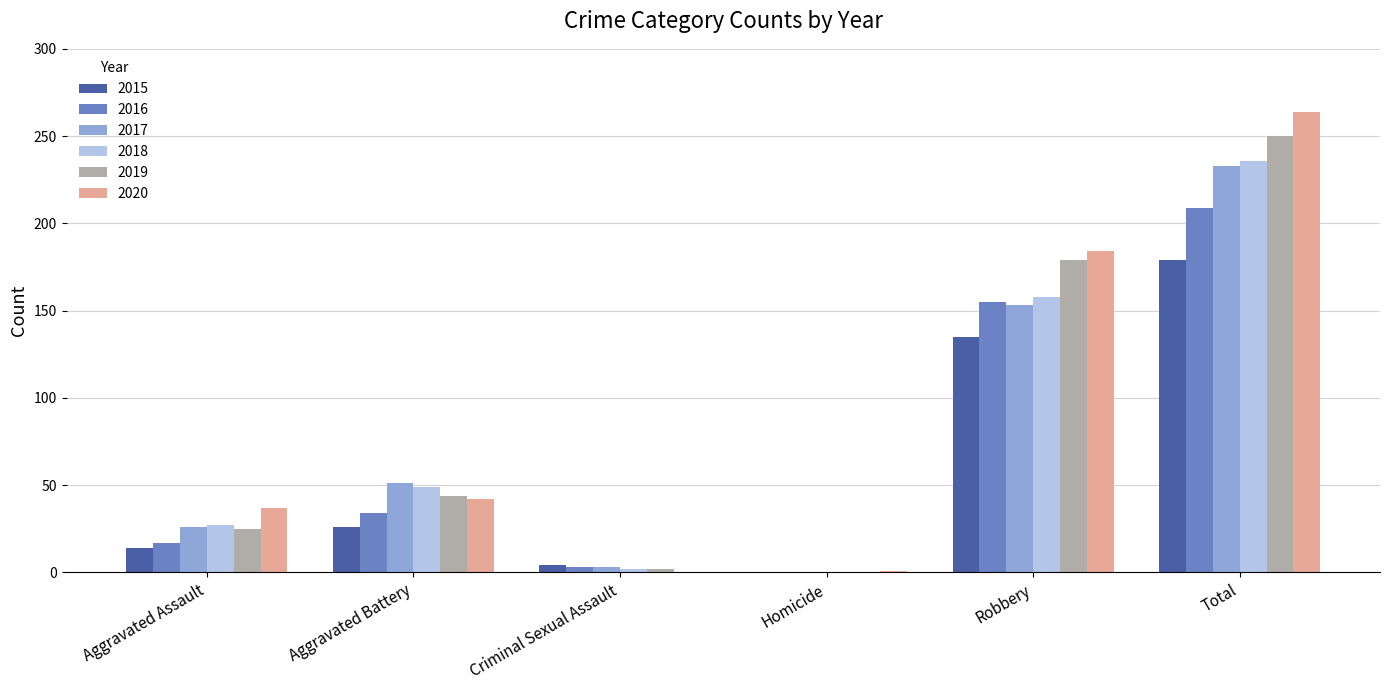

At which category is the sum across all series the highest?

Total